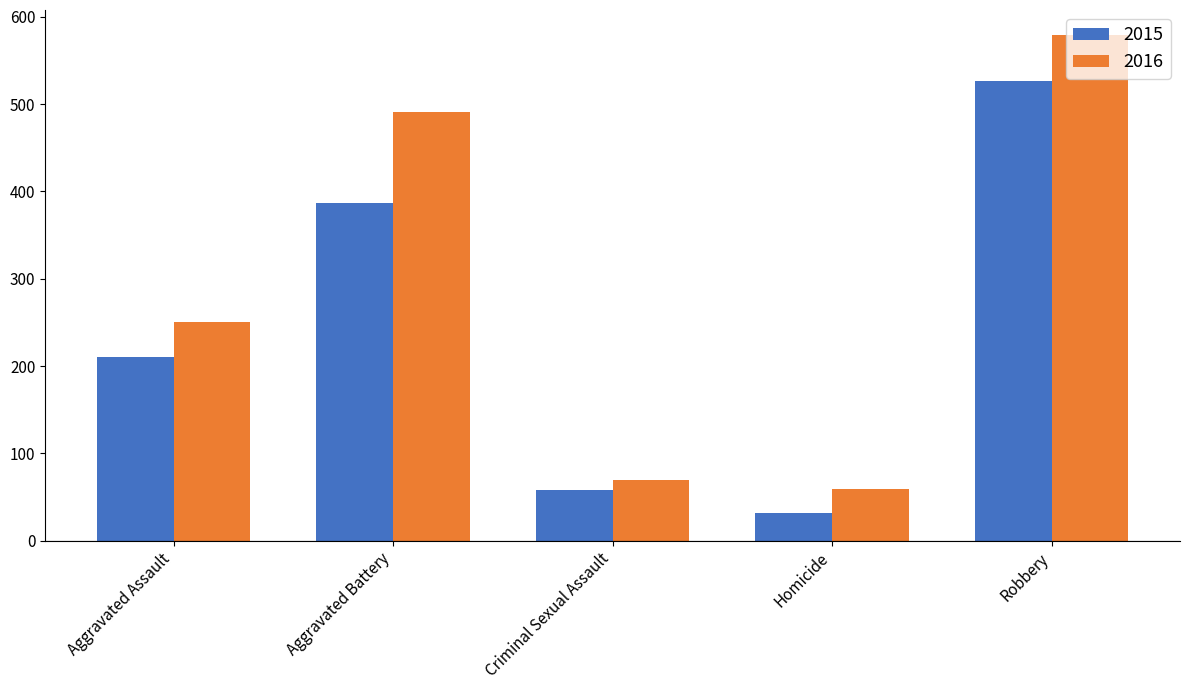

List the series in order of their peak value, lowest first.

2015, 2016